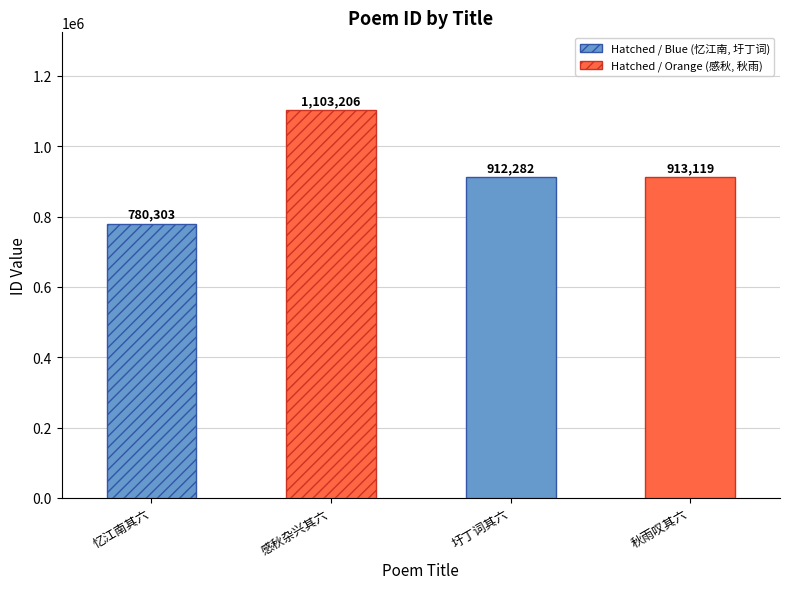

Does the chart contain any negative values?

No